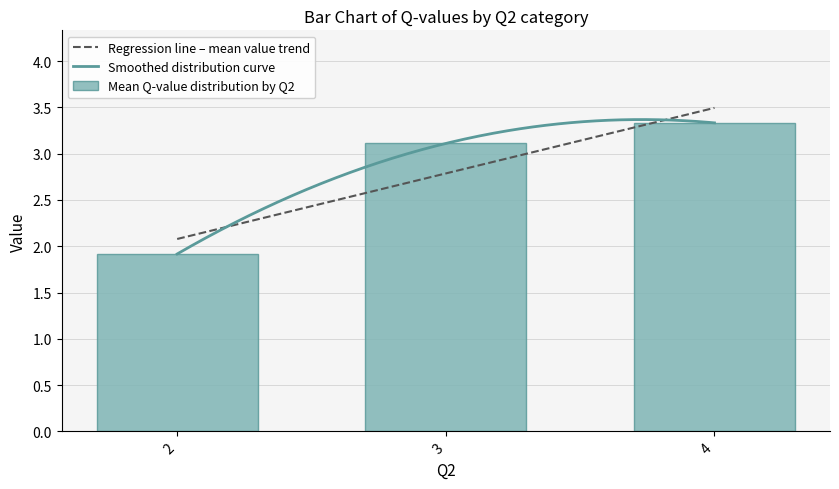

What is the highest value of the Regression line – mean value trend series?

3.5